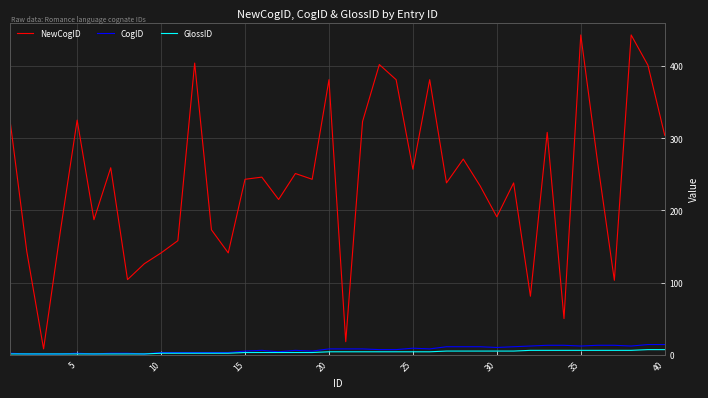

What is the greatest value displayed?

443